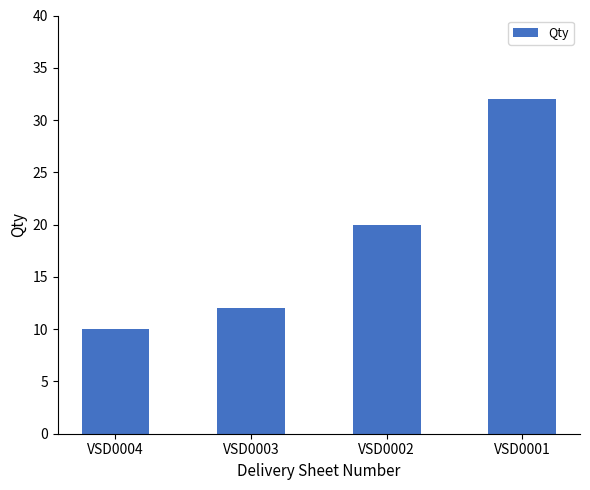

How many categories are shown in the chart?

4